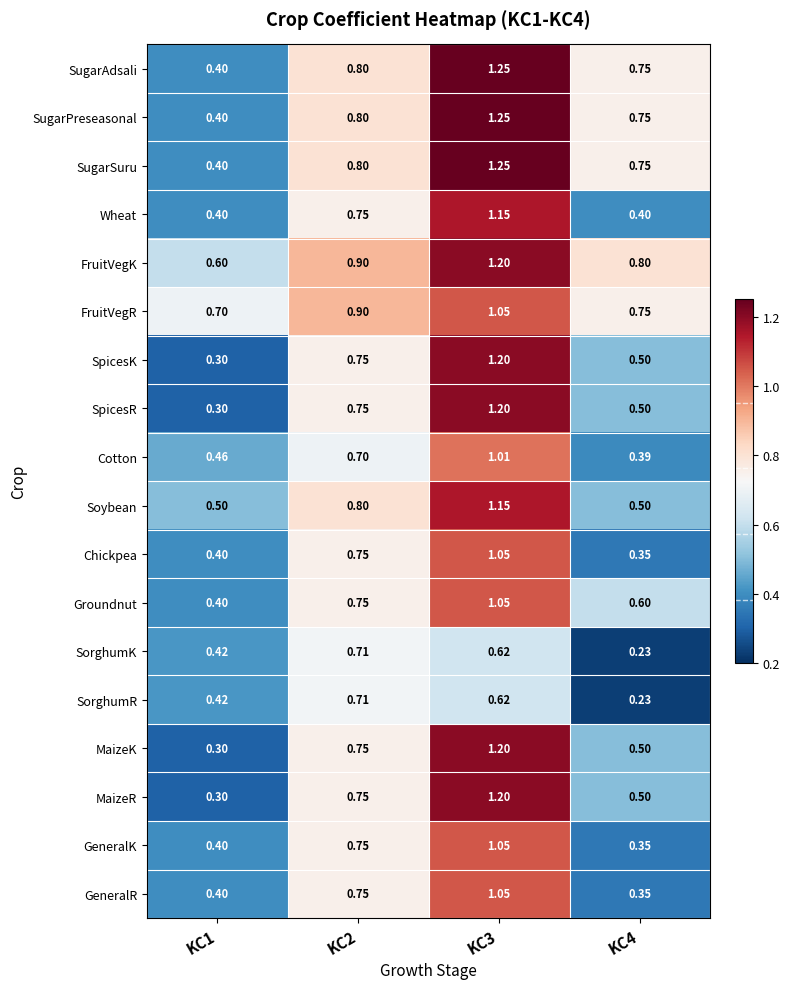

Which series has the largest total across all categories?

FruitVegK